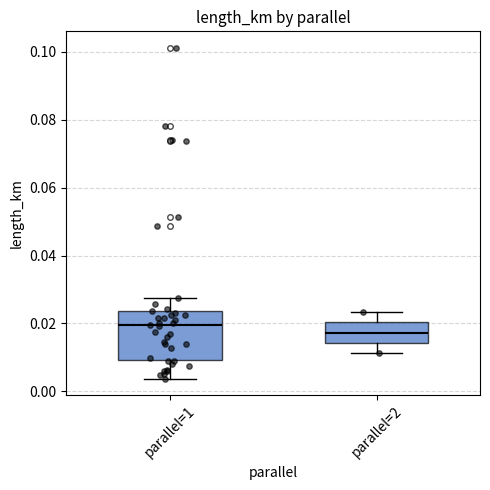

Where is the upper edge of the box for parallel=1 on the y-axis? The values are not printed on the chart, so give them approximately, as read against the axis.

0.024